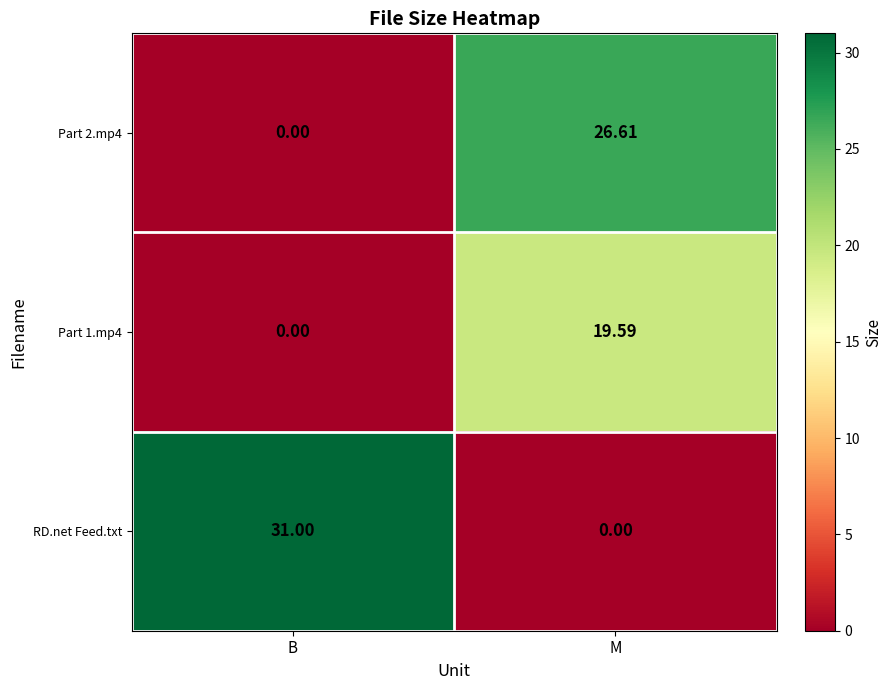

What is the difference between the highest and lowest values at M?

26.6